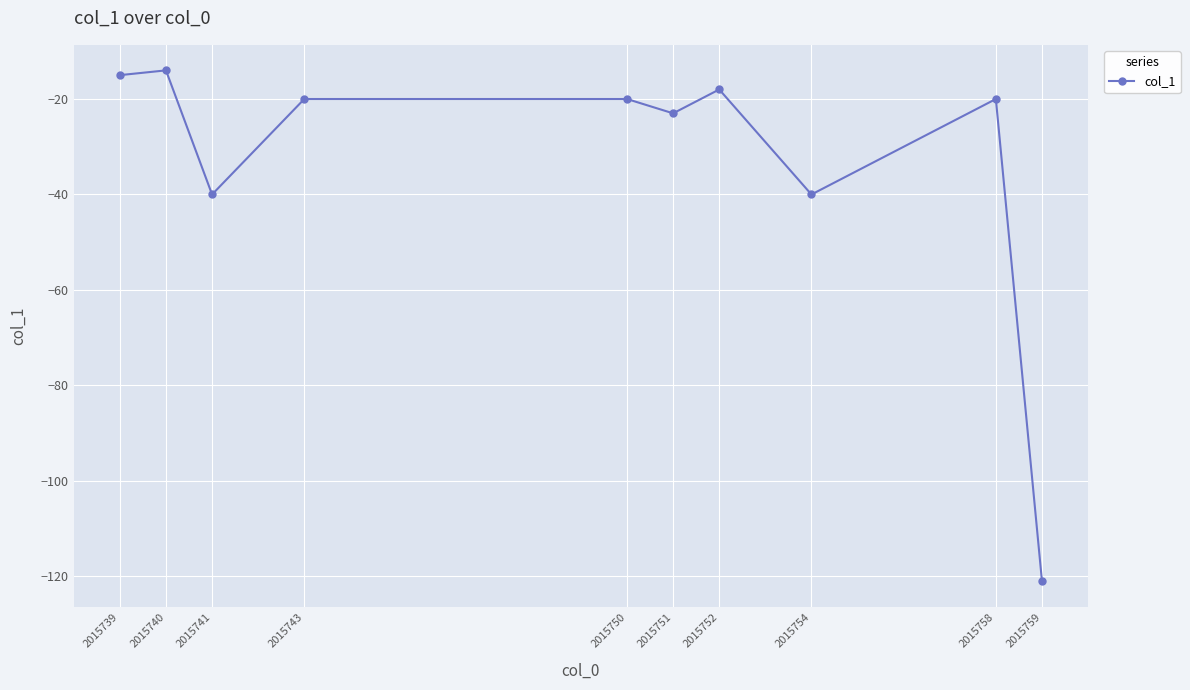

True or false: the data has more than 2 interior local peaks.

True